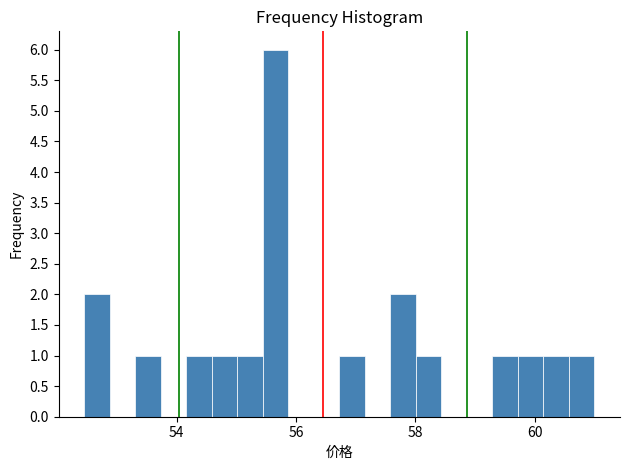

Around what value on the x-axis is the tallest bar? Give the approximate position of its centre, as read against the axis.

55.6